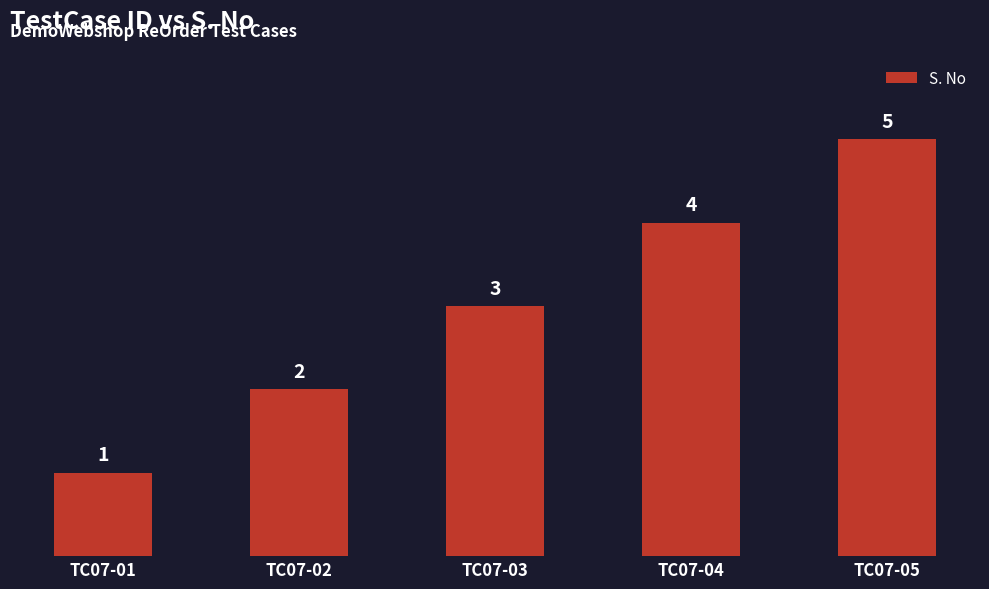

Is it true that the value at TC07-03 is 3?

True